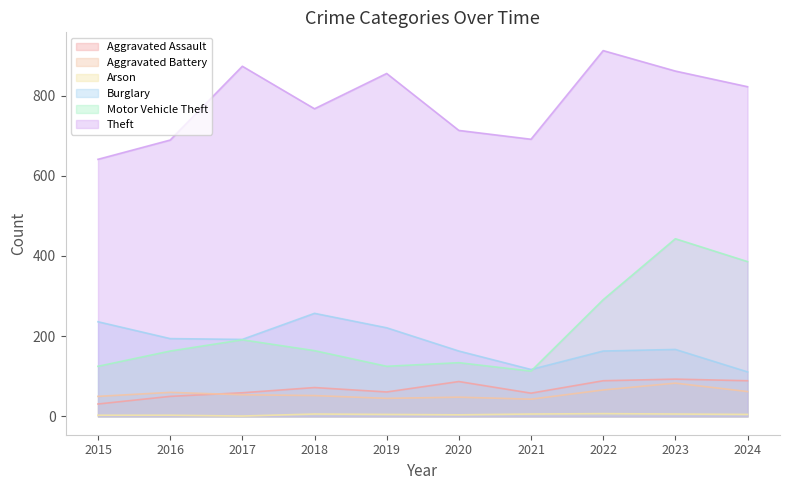

True or false: Motor Vehicle Theft and Aggravated Battery intersect in this chart.

False